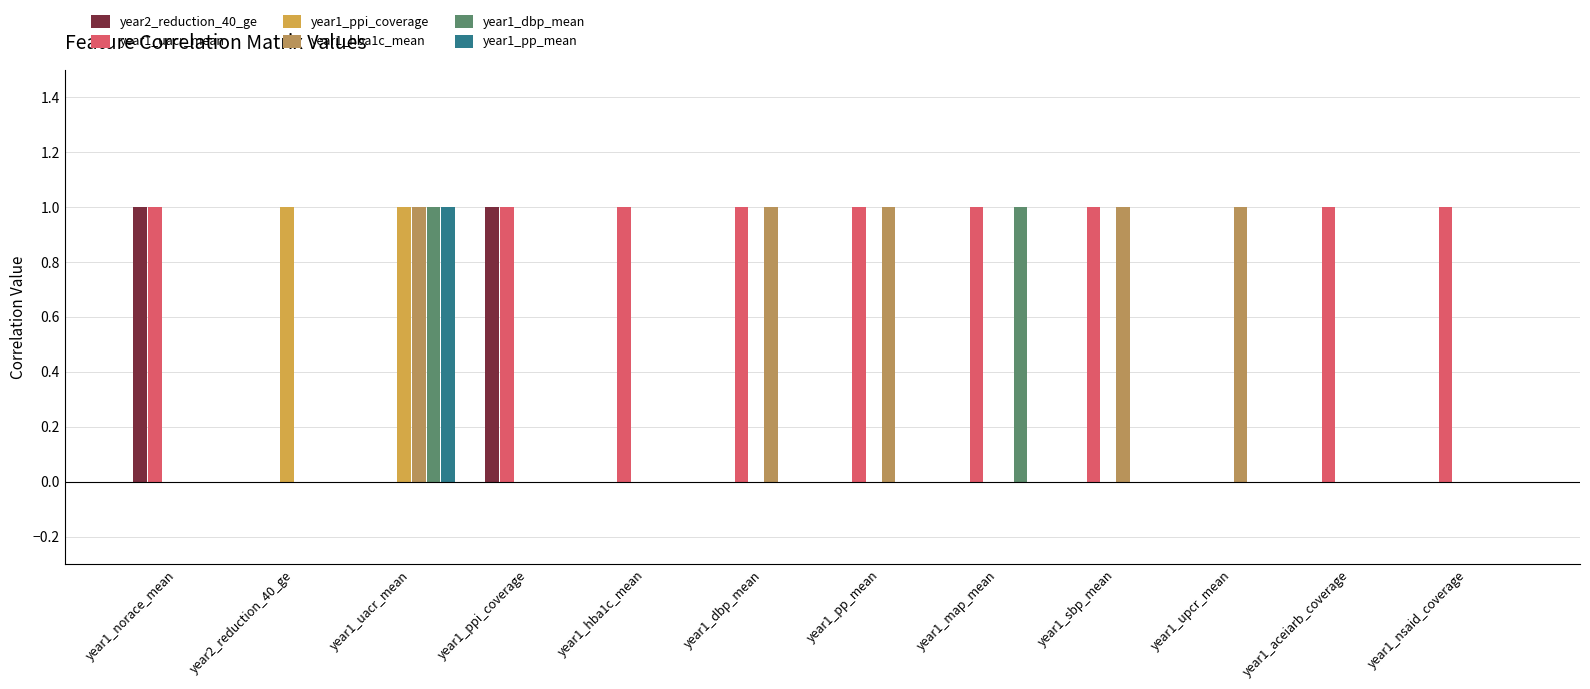

Reading left to right, transcribe all the data shown in this chart.

year2_reduction_40_ge: 1	0	0	1	0	0	0	0	0	0	0	0
year1_uacr_mean: 1	0	0	1	1	1	1	1	1	0	1	1
year1_ppi_coverage: 0	1	1	0	0	0	0	0	0	0	0	0
year1_hba1c_mean: 0	0	1	0	0	1	1	0	1	1	0	0
year1_dbp_mean: 0	0	1	0	0	0	0	1	0	0	0	0
year1_pp_mean: 0	0	1	0	0	0	0	0	0	0	0	0